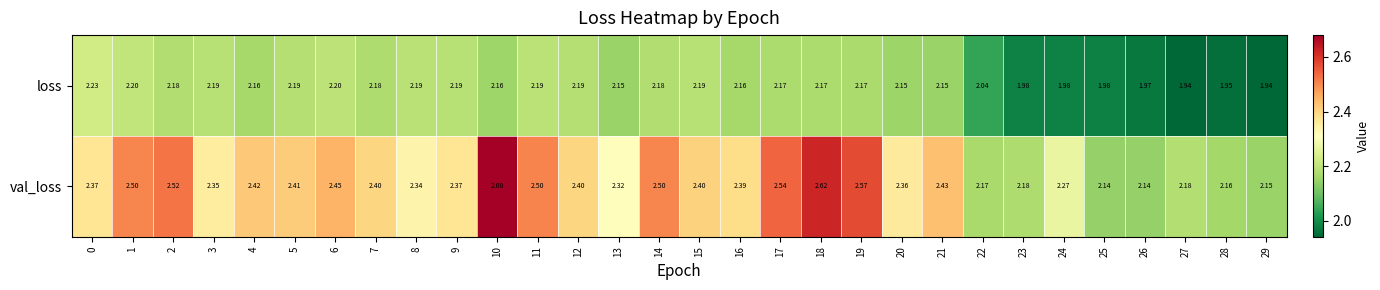

Which series has the largest range (max minus min)?

val_loss